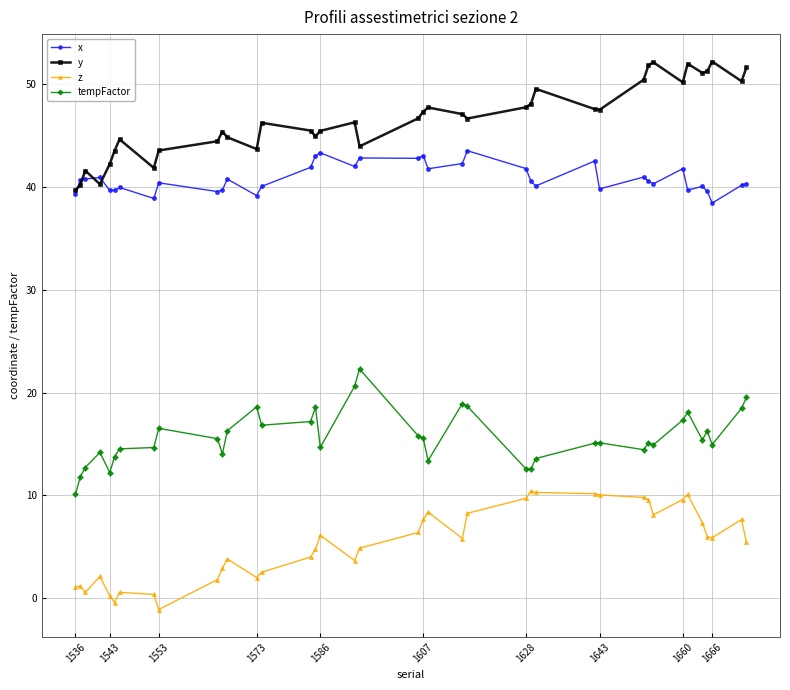

What is the value of the tempFactor point at the 31st from the left?

15.1